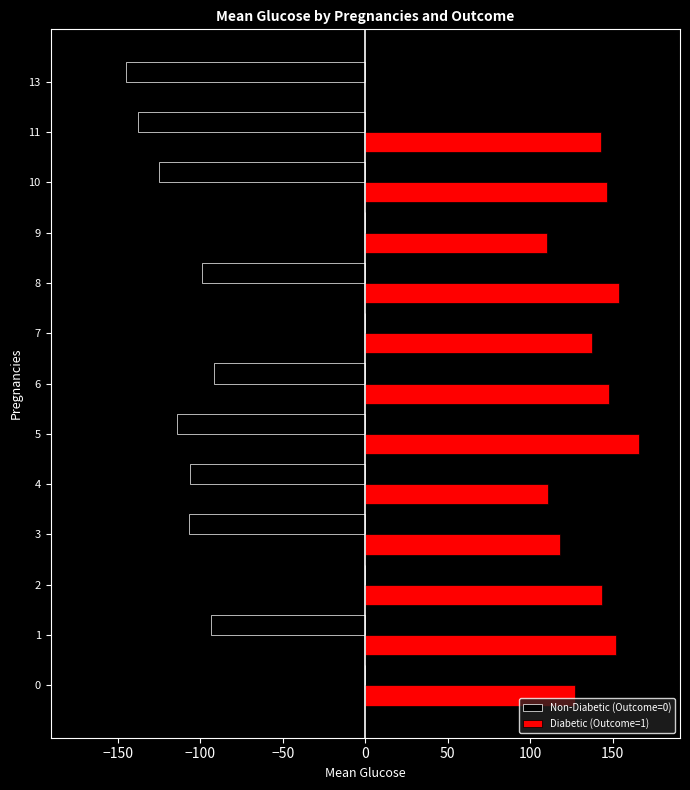

True or false: Diabetic (Outcome=1) has a value of 53.3 at 9.

False